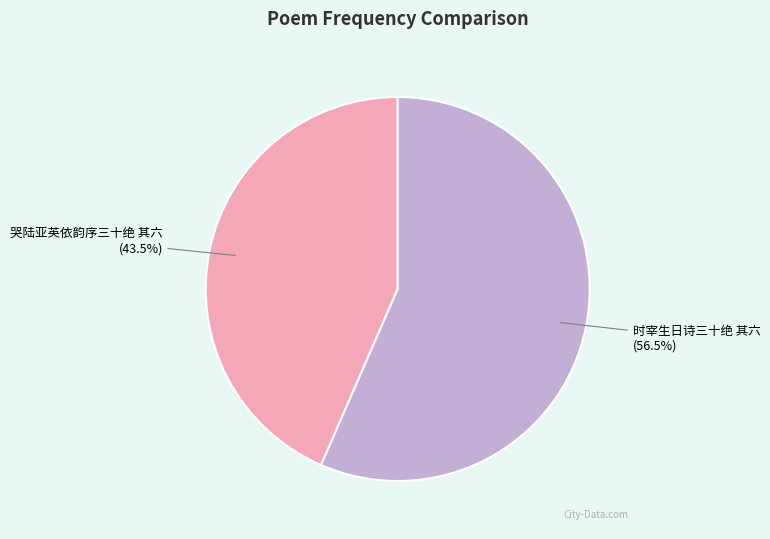

Is there any slice that represents more than half of the pie?

Yes